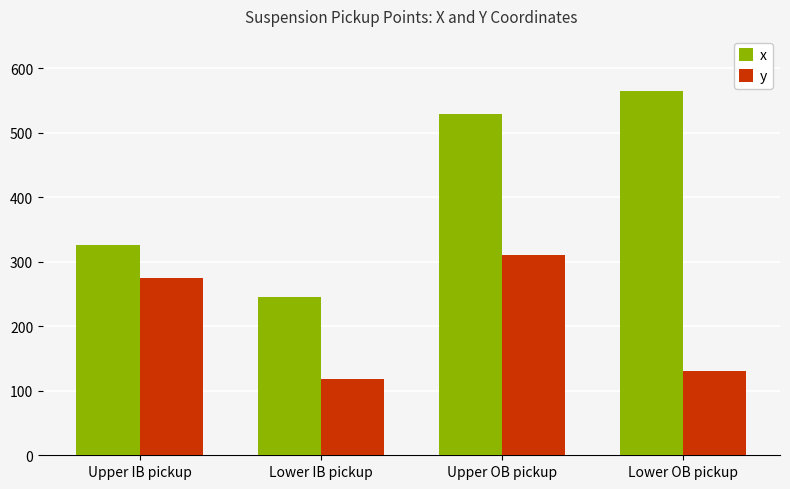

Rank the series at Upper IB pickup from highest to lowest value.

x, y